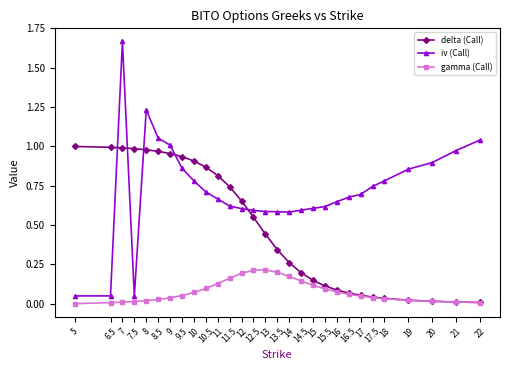

List the series in order of their overall mean, lowest first.

gamma (Call), delta (Call), iv (Call)